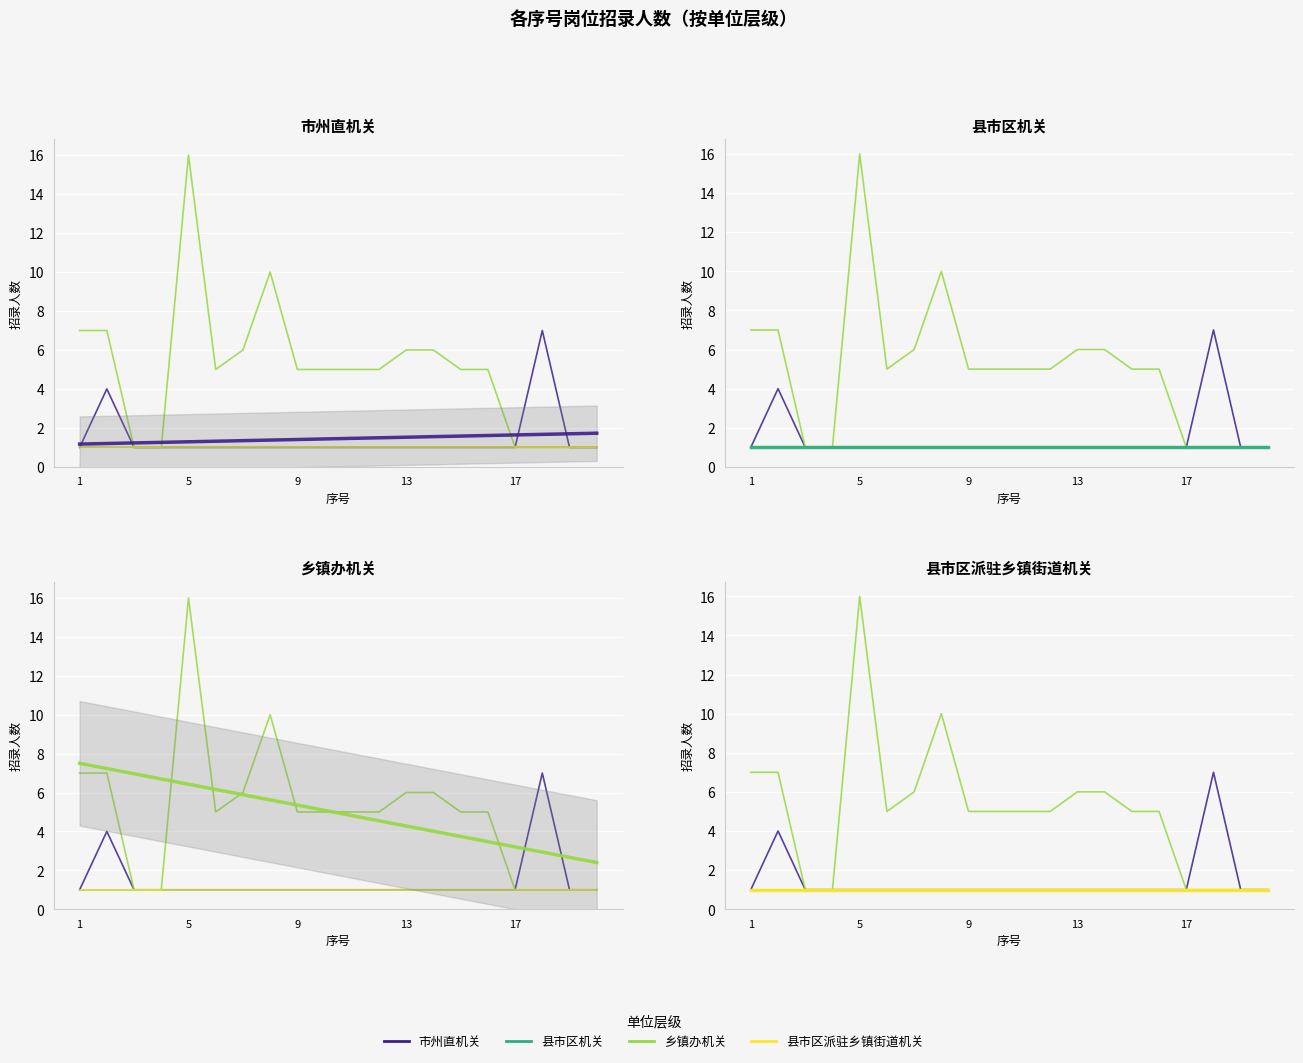

What is the spread (max minus min) of values at 18?

6